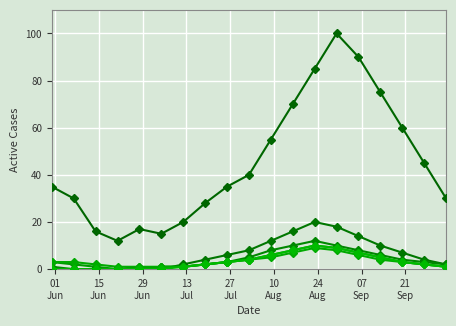

Reading left to right, extract all data points from this chart.

CH: 35	30	16	12	17	15	20	28	35	40	55	70	85	100	90	75	60	45	30
GE: 0	0	0	0	1	0	2	4	6	8	12	16	20	18	14	10	7	4	2
BE: 1	0	0	0	0	1	1	2	3	5	8	10	12	10	8	6	4	3	2
FR: 3	2	1	0	0	1	1	2	3	4	6	8	10	9	7	5	3	2	1
BS: 3	3	2	1	1	1	1	2	3	4	5	7	9	8	6	4	3	2	1
TG: 0	0	0	0	0	0	1	2	3	4	6	8	10	9	7	5	3	2	1